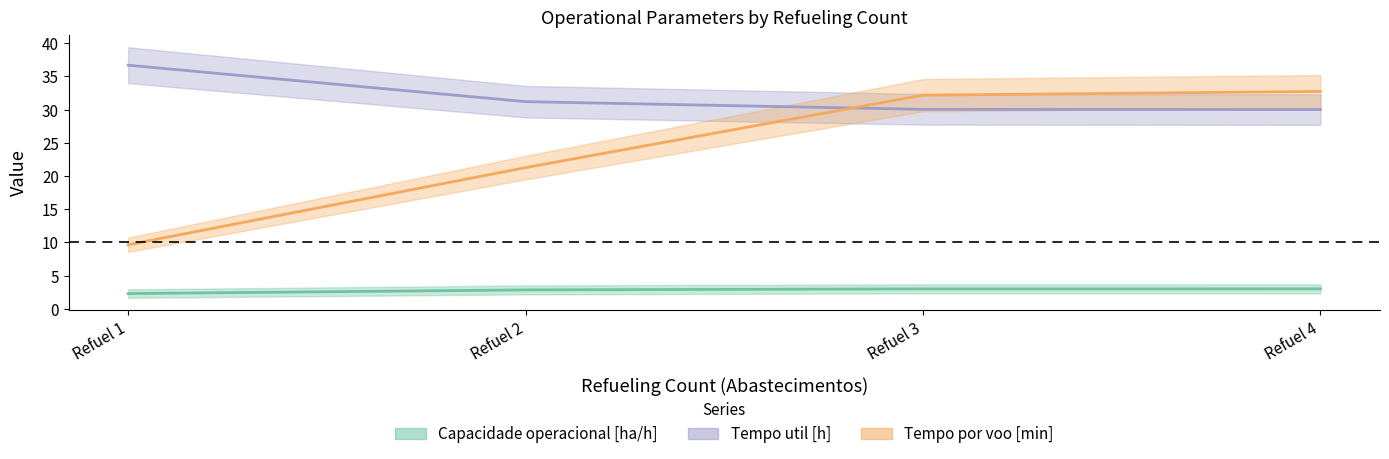

What is the value of the Tempo de missao [h] point at the 1st from the left?

36.7